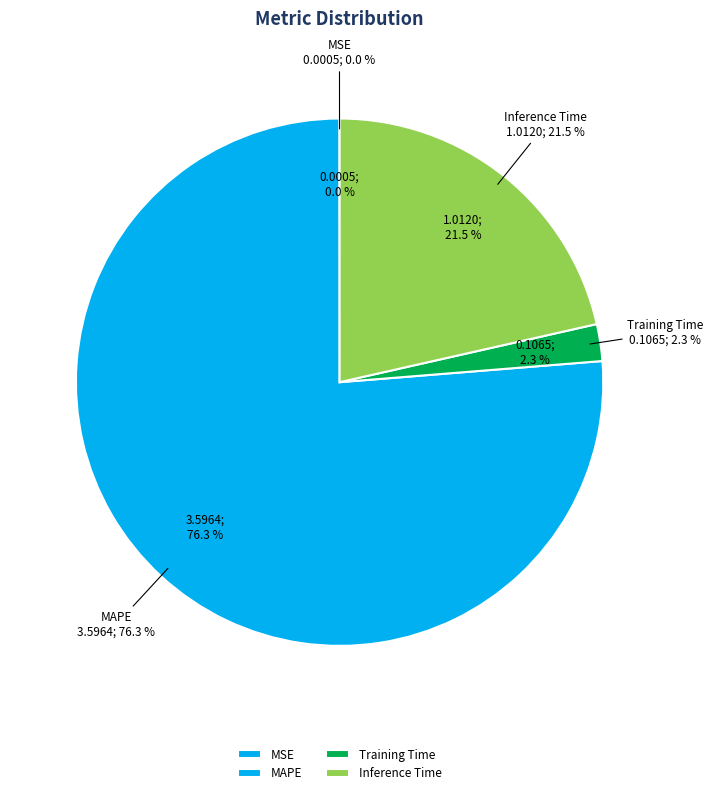

To the nearest percent, what is the difference between the MSE and MAPE slice percentages?

76%